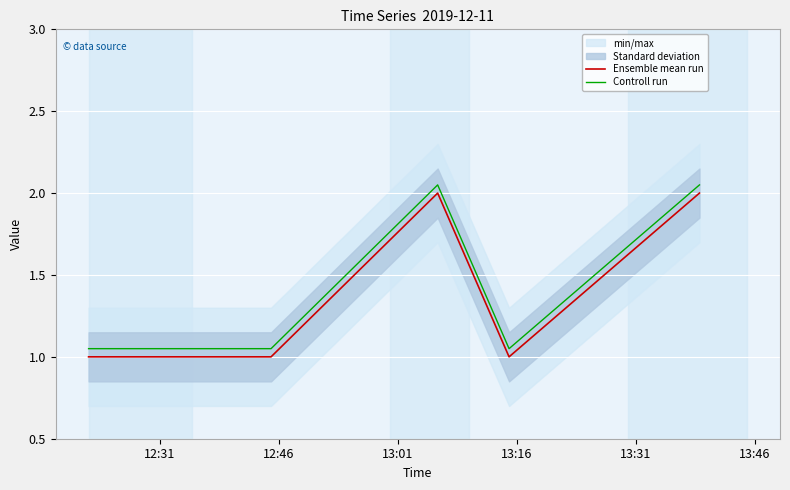

What is the lowest value of the Ensemble mean run series?

1.0